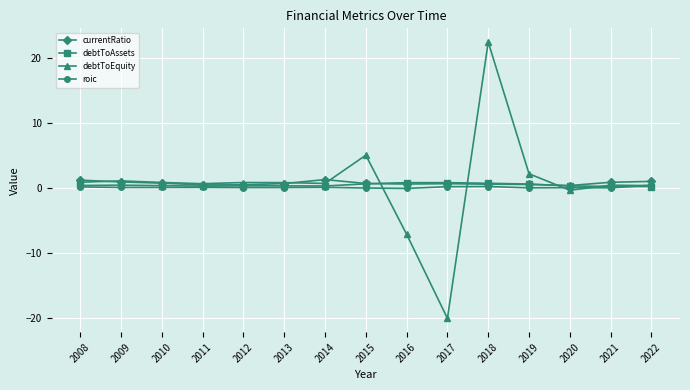

Which label corresponds to the smallest value in the chart?

2017